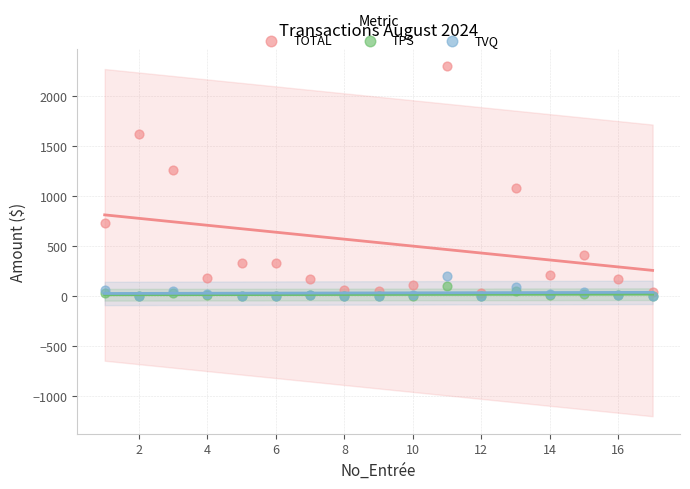

Across all series, what Y value is closest to 1149?

1086.5